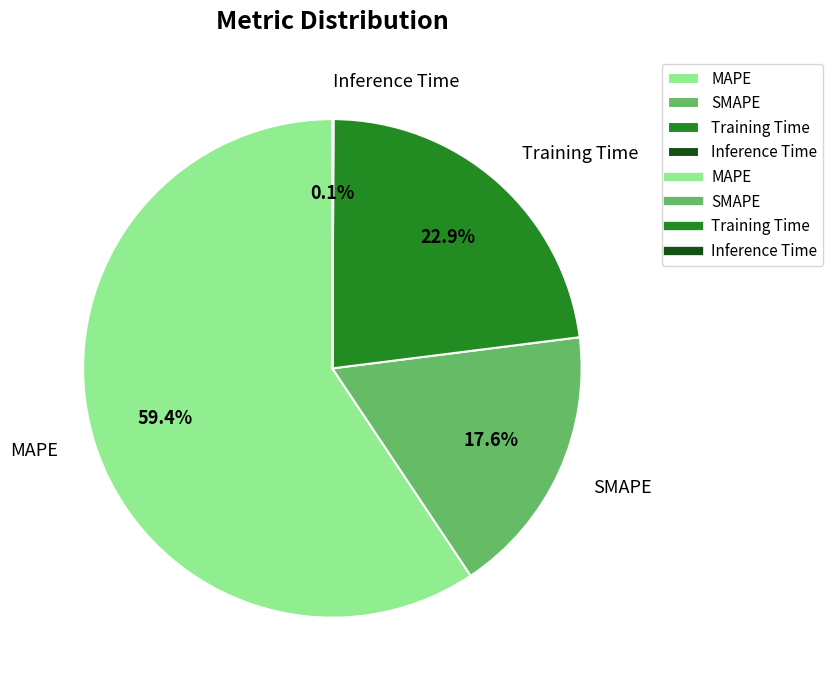

Is the sum of Training Time and SMAPE greater than half?

No